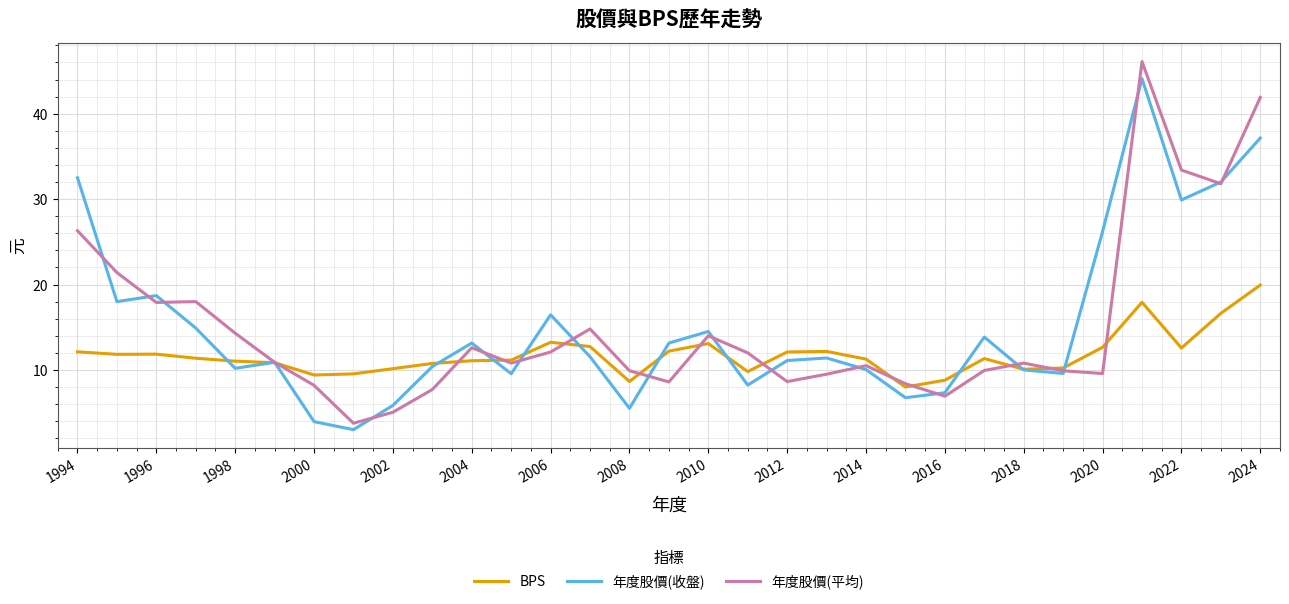

What is the average value of the BPS series?

11.8